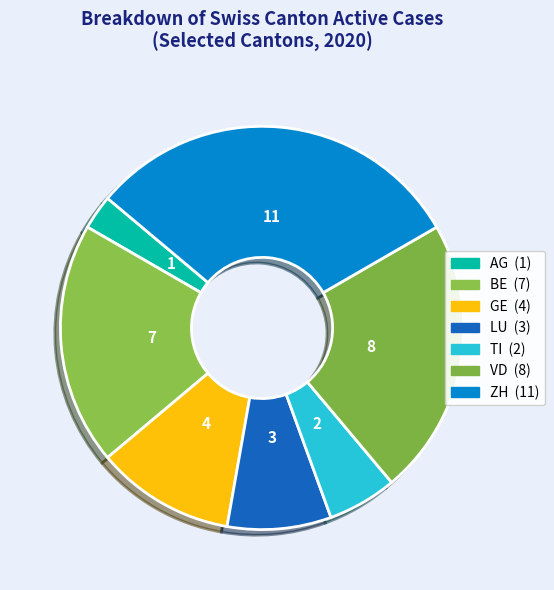

How many slices are in this pie chart?

7